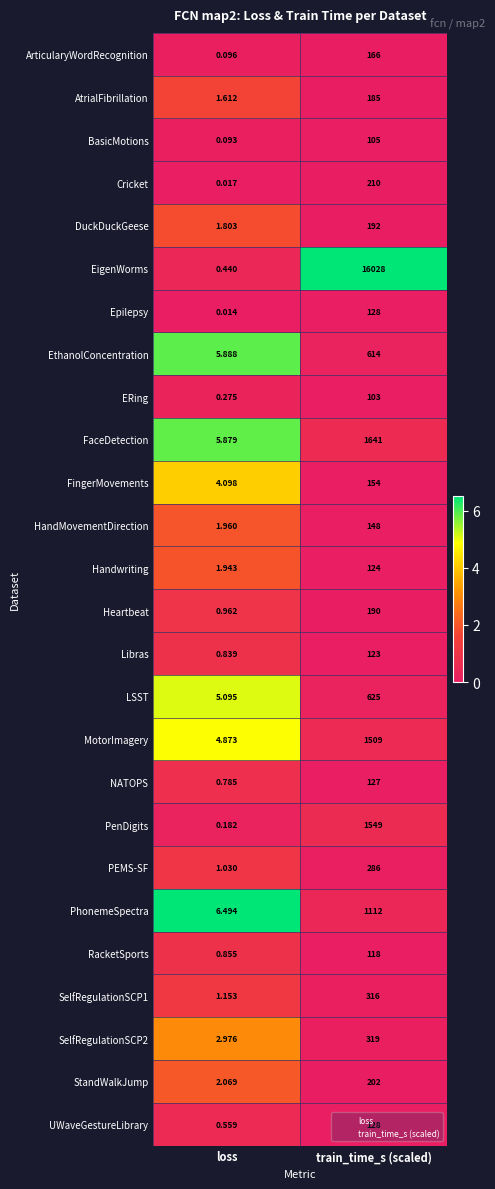

Rank the series at loss from highest to lowest value.

PhonemeSpectra, EthanolConcentration, FaceDetection, LSST, MotorImagery, FingerMovements, SelfRegulationSCP2, StandWalkJump, HandMovementDirection, Handwriting, DuckDuckGeese, AtrialFibrillation, SelfRegulationSCP1, PEMS-SF, Heartbeat, RacketSports, Libras, NATOPS, UWaveGestureLibrary, EigenWorms, ERing, PenDigits, ArticularyWordRecognition, BasicMotions, Cricket, Epilepsy